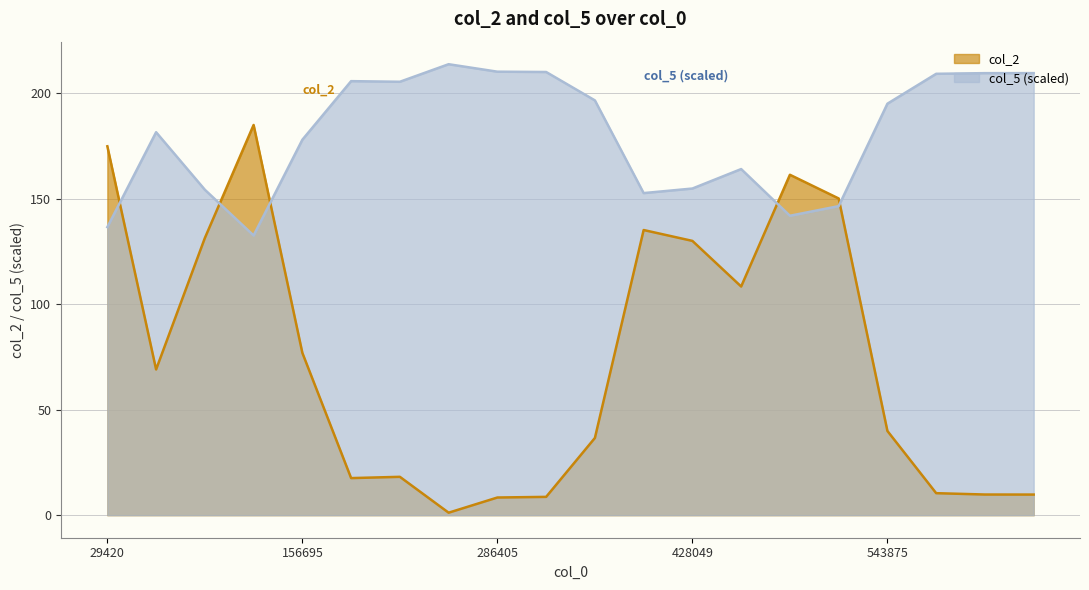

At how many categories does at least one series exceed 191?

10